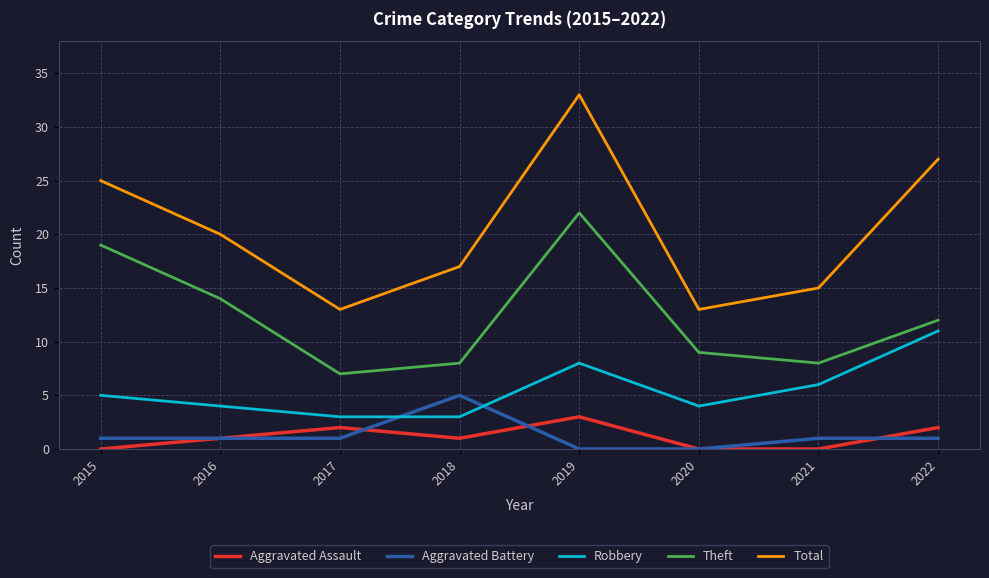

Count the Total values in the range 15 to 27.

5